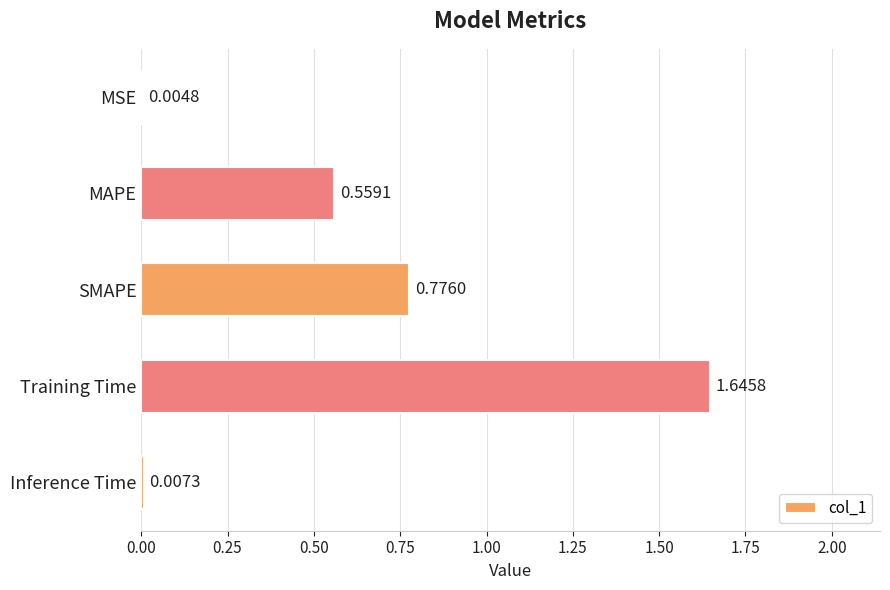

What is the sum of all values?

3.0